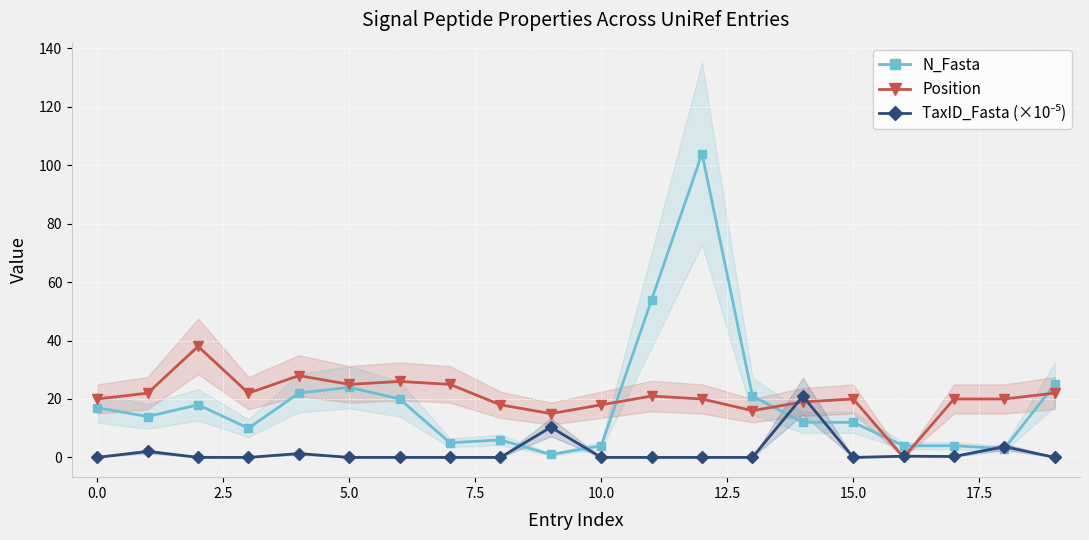

What position from the left is 11?

12